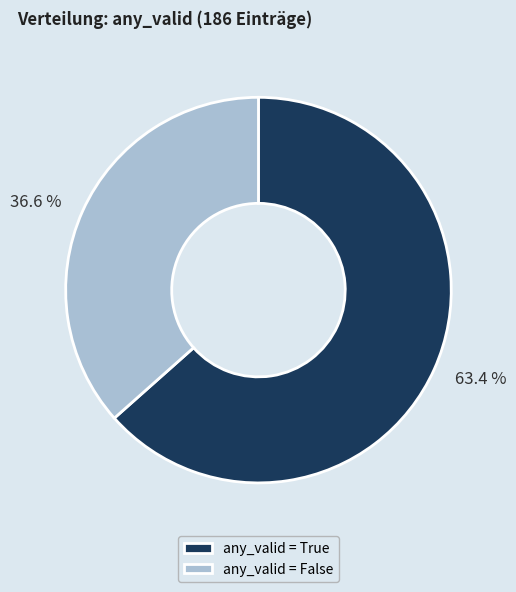

Is there any slice that represents more than half of the pie?

Yes